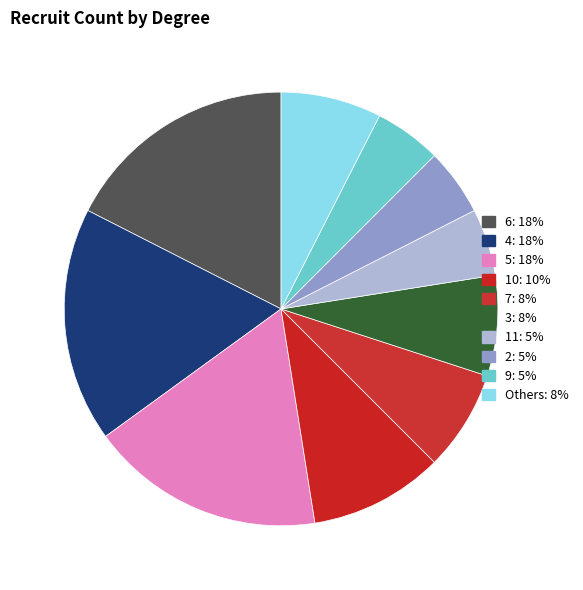

How many segments does this pie chart have?

10